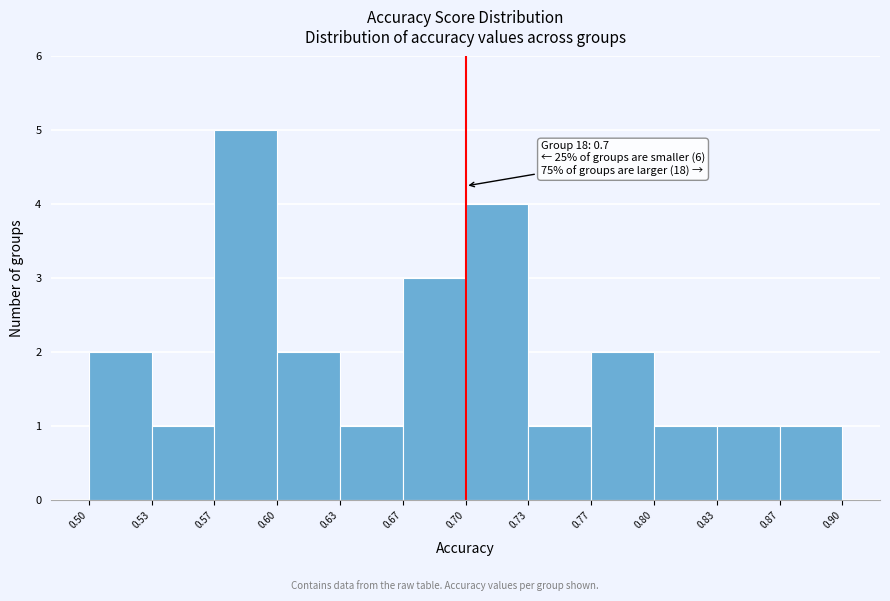

Over which range of the x-axis is the bar tallest?

0.57 to 0.60